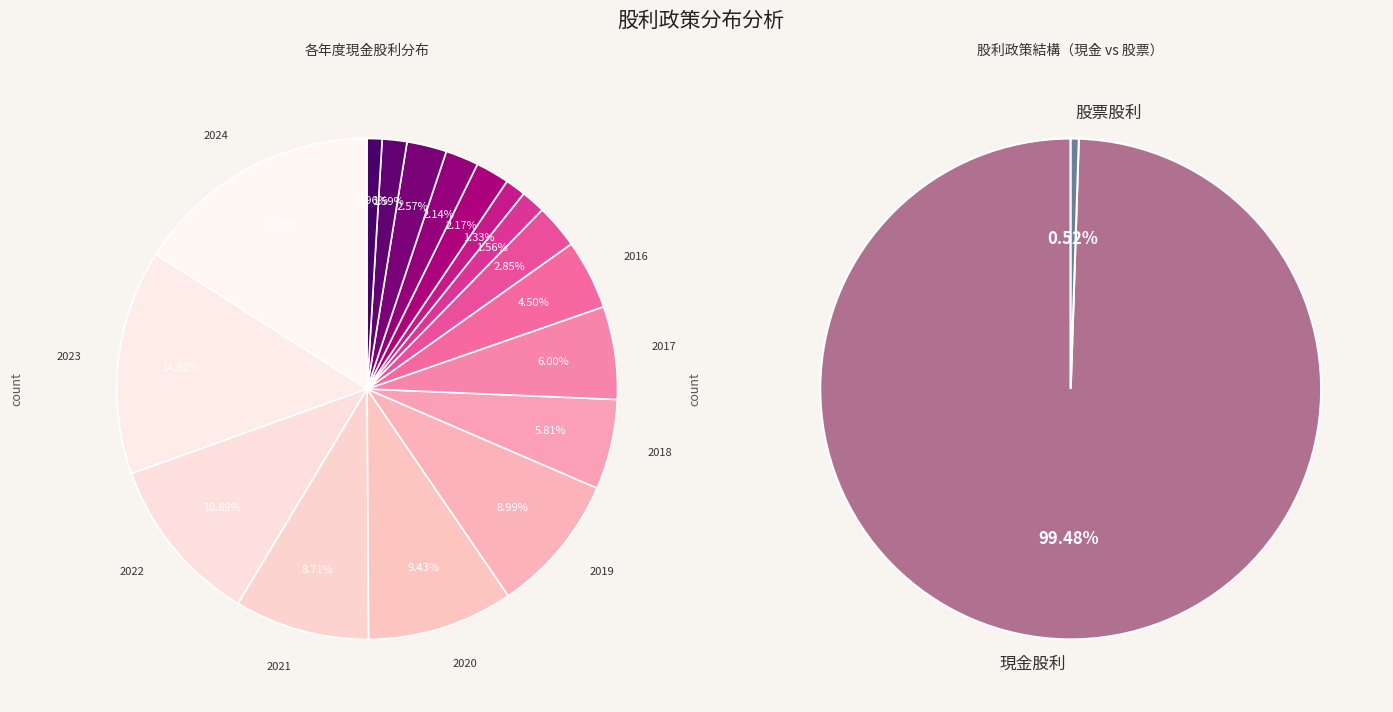

Rank the series by their average value, from lowest to highest.

股票股利合計, 現金股利合計